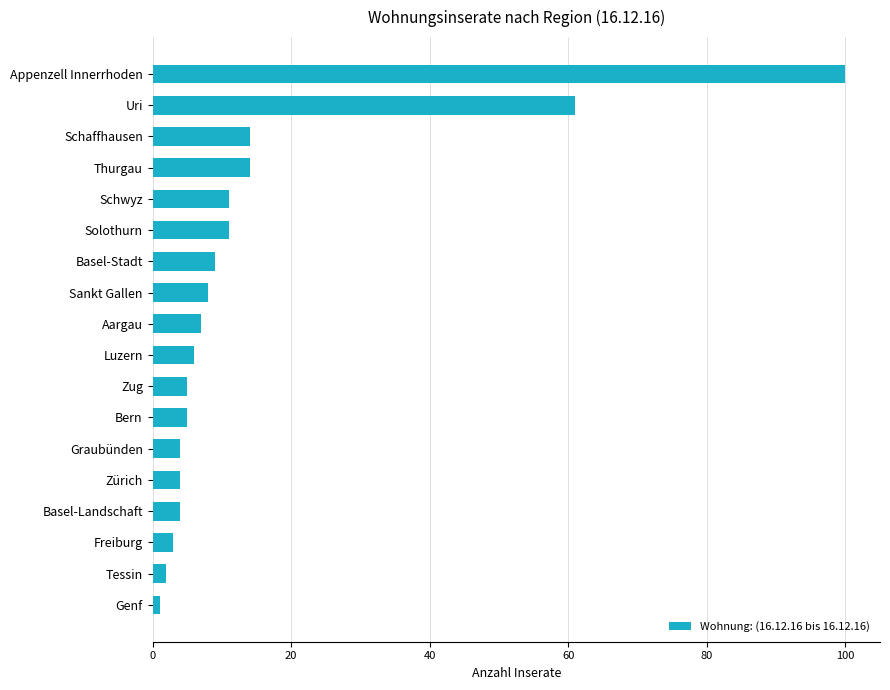

The value at Sankt Gallen is 8. True or false?

True